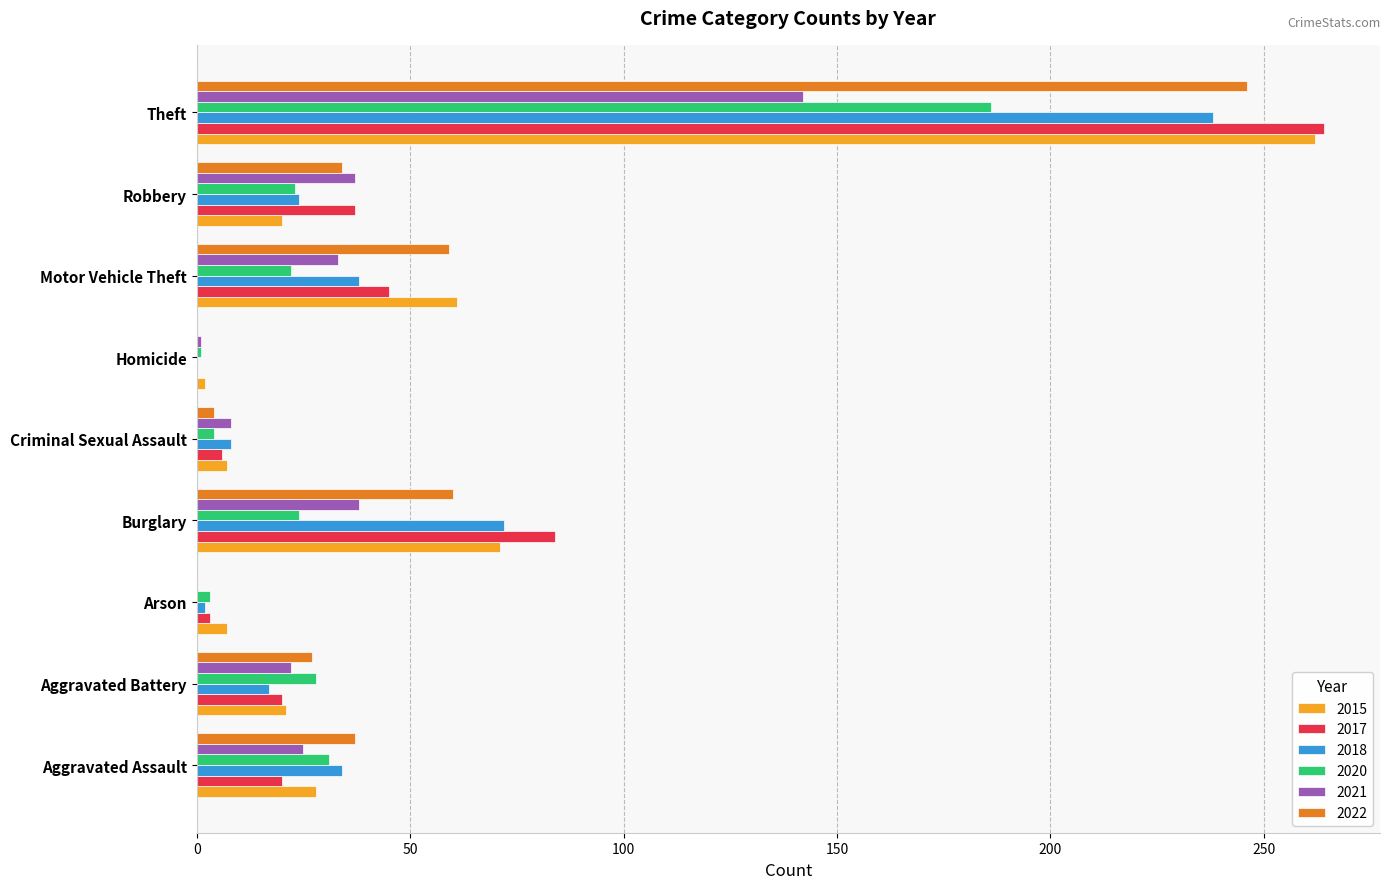

What is the total value across all series at Aggravated Battery?

135